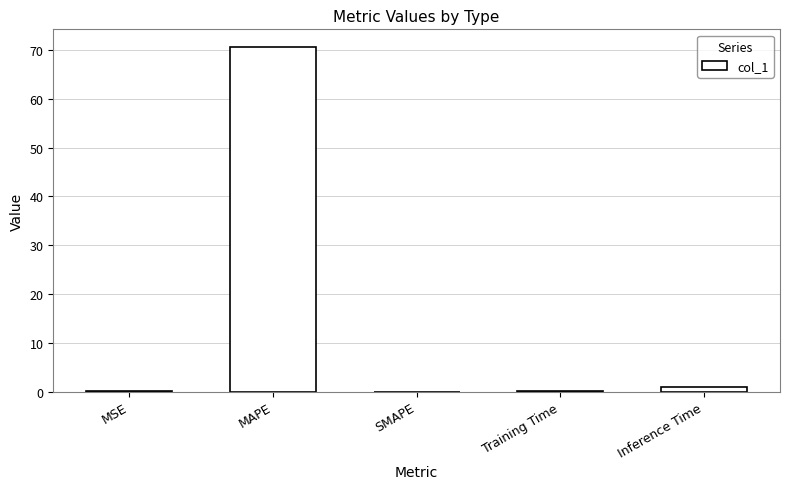

True or false: the data shows 70.7 at MAPE.

True